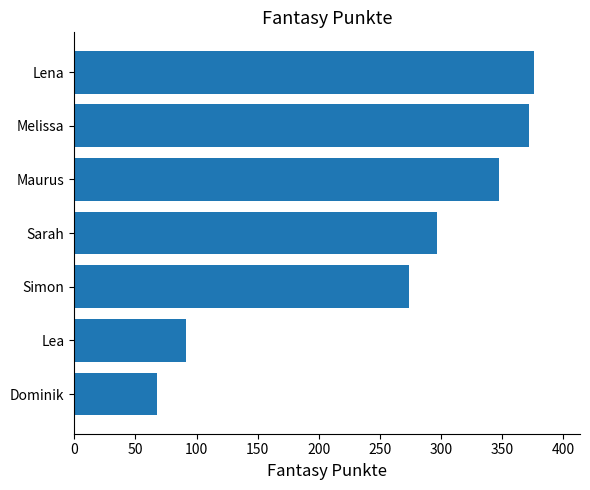

The chart shows a value of 91 at Lea. True or false?

True